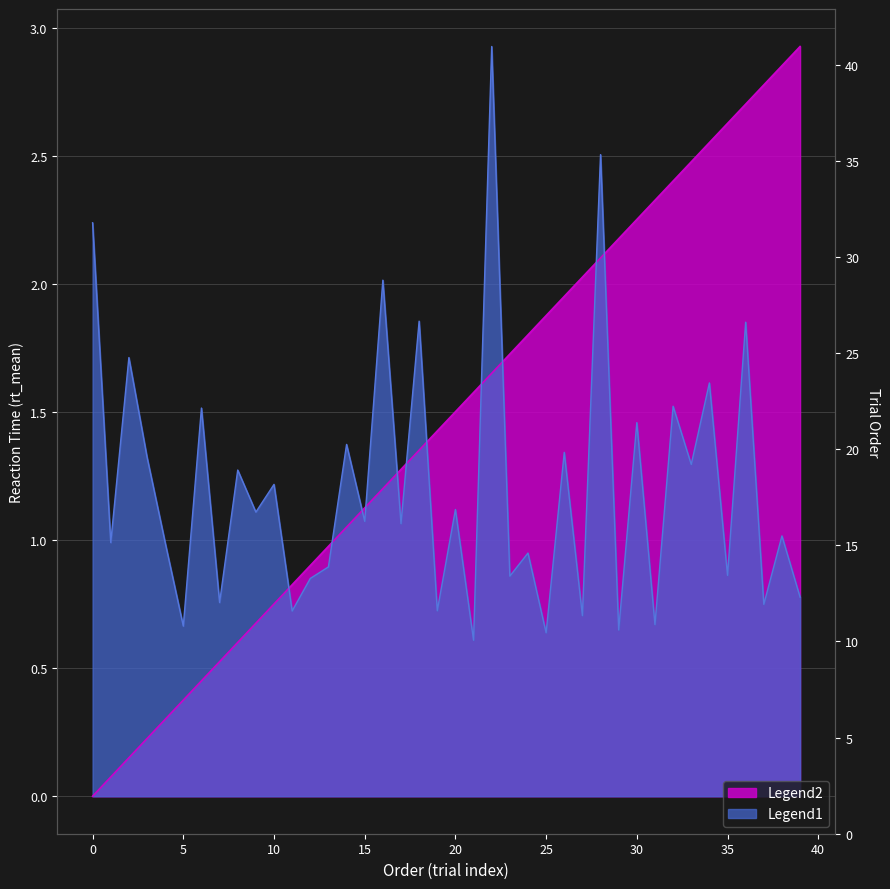

List the series in order of their overall mean, lowest first.

Legend1, Legend2